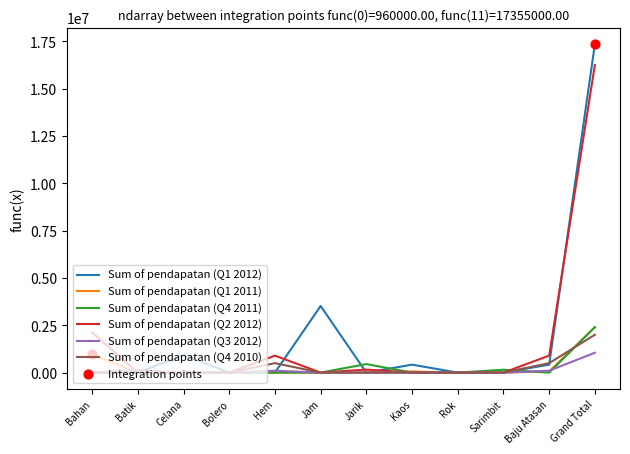

Which series has the largest range (max minus min)?

Sum of pendapatan (Q1 2012)